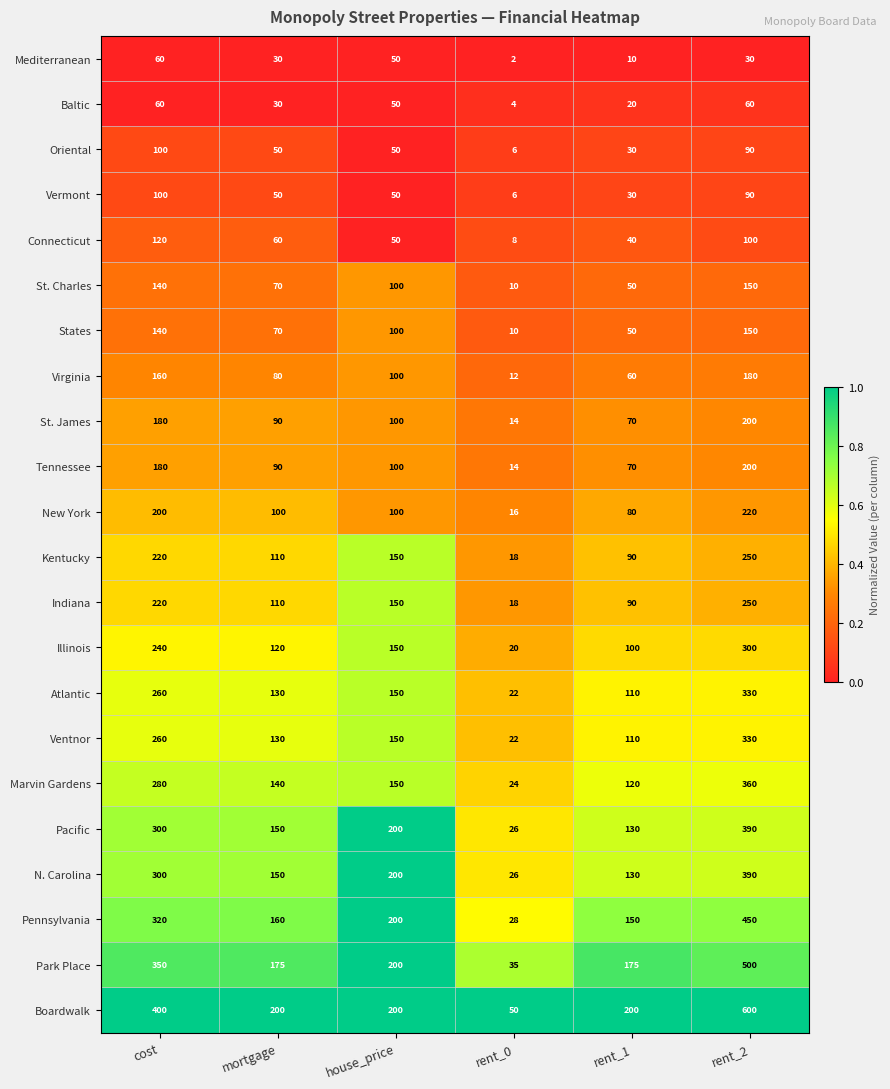

Is it true that Baltic equals 60 at cost?

True